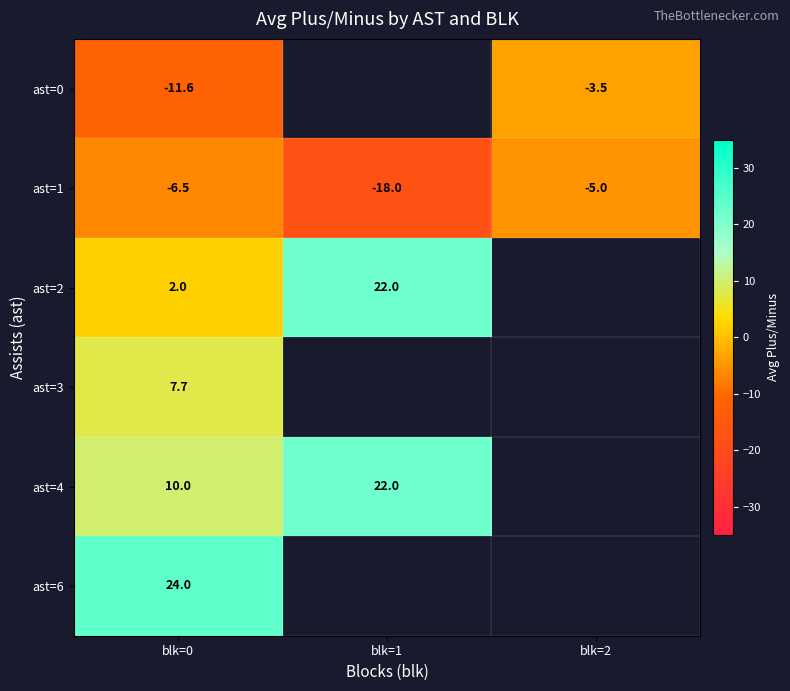

Is it true that ast=1 equals -5.0 at blk=2?

True